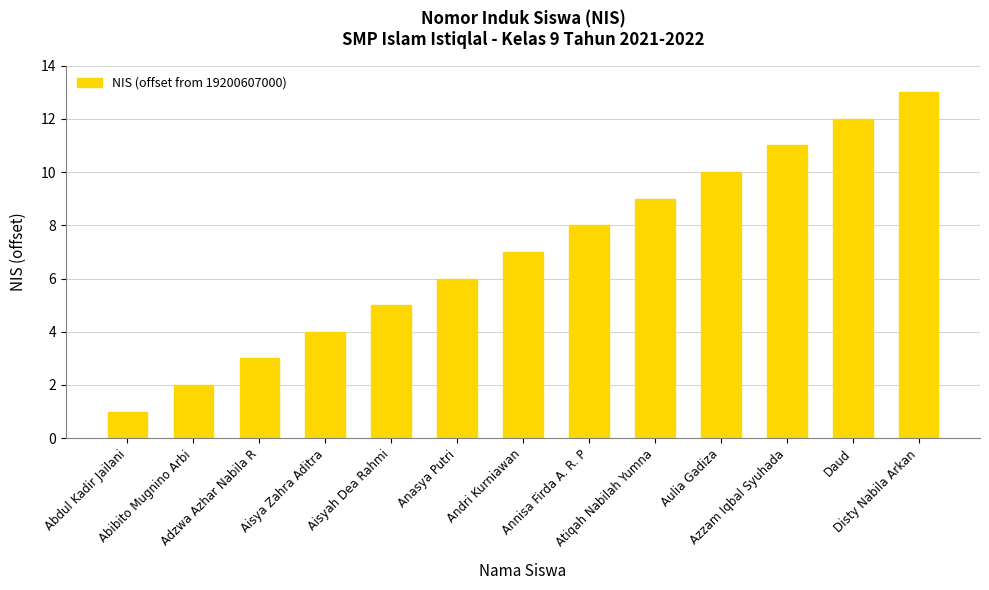

Reading left to right, extract all data points from this chart.

Abdul Kadir Jailani=1	Abibito Mugnino Arbi=2	Adzwa Azhar Nabila R=3	Aisya Zahra Aditra=4	Aisyah Dea Rahmi=5	Anasya Putri=6	Andri Kurniawan=7	Annisa Firda A. R. P=8	Atiqah Nabilah Yumna=9	Aulia Gadiza=10	Azzam Iqbal Syuhada=11	Daud=12	Disty Nabila Arkan=13